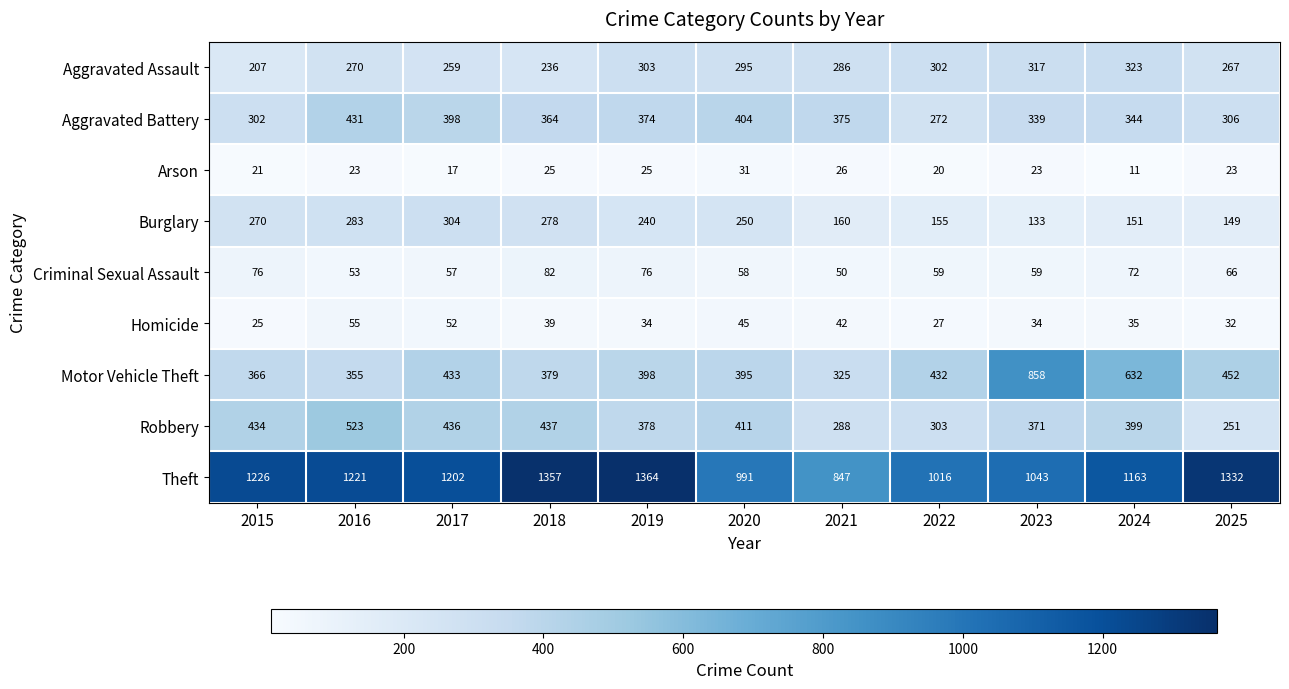

Which series changed the most between 2015 and 2022?

Theft